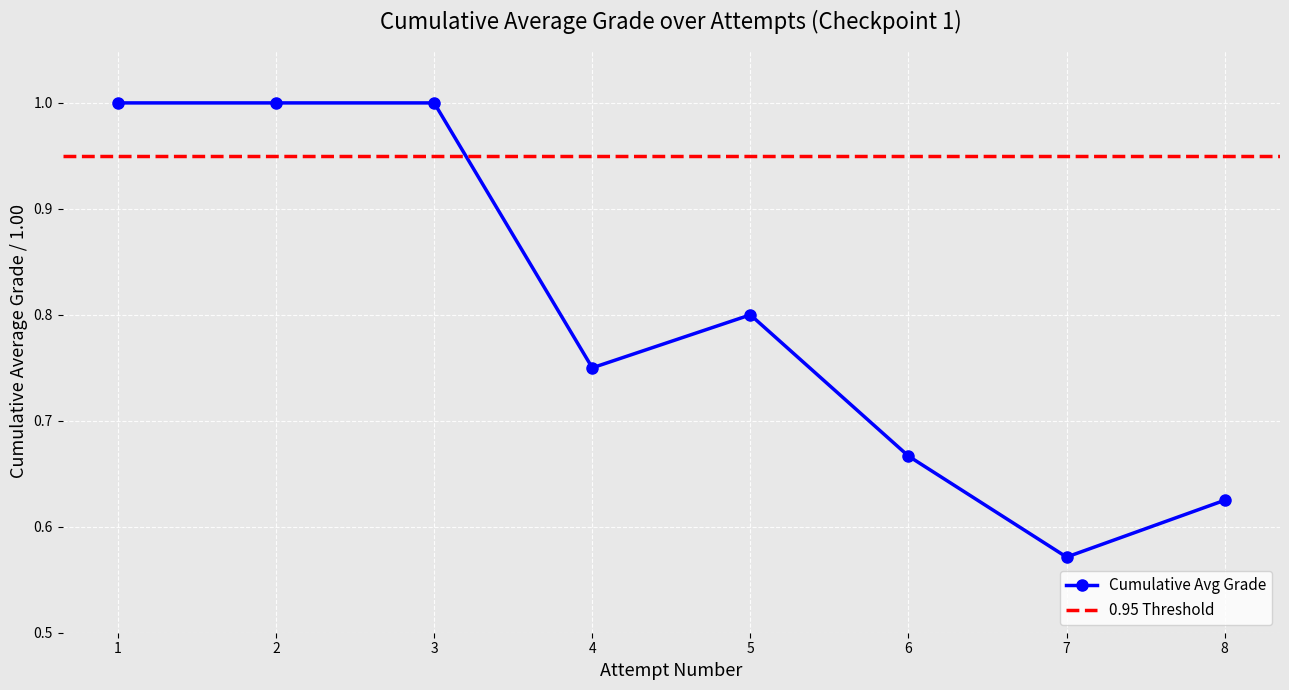

What is the maximum value shown in the chart?

1.0